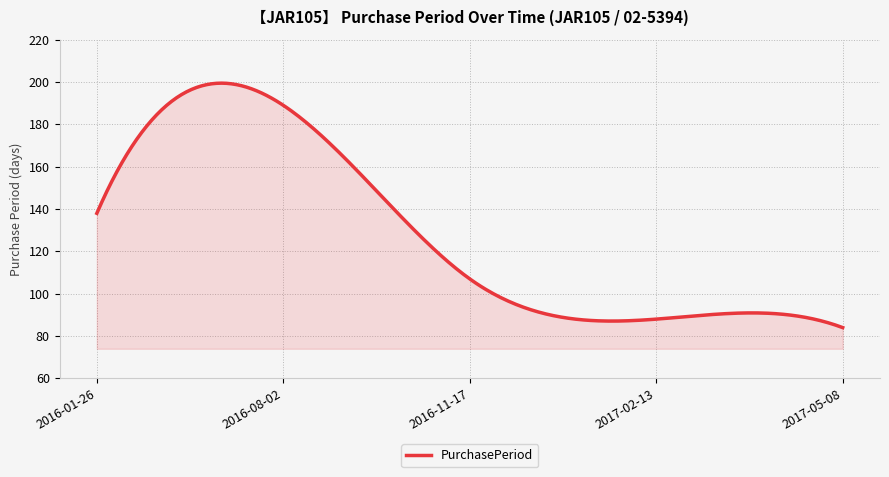

How many distinct data groups are displayed?

1